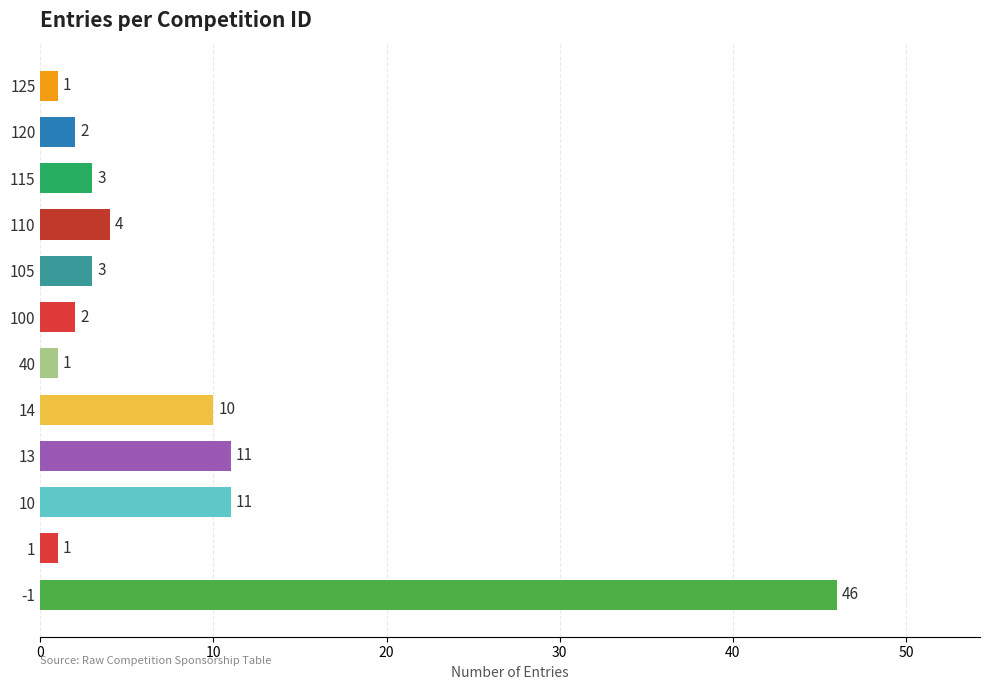

Which has a higher value, 120 or 13?

13